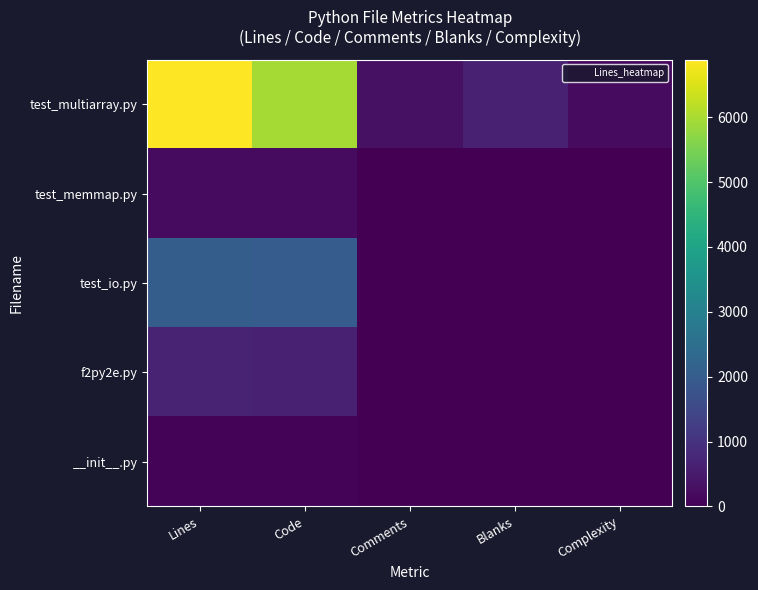

At Comments, list the series in order from largest to smallest.

test_multiarray.py, test_io.py, f2py2e.py, __init__.py, test_memmap.py